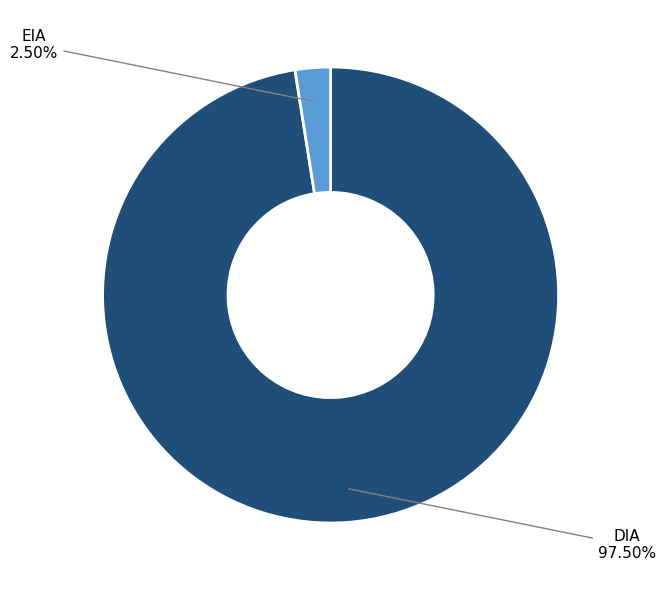

How many slices are in this pie chart?

2